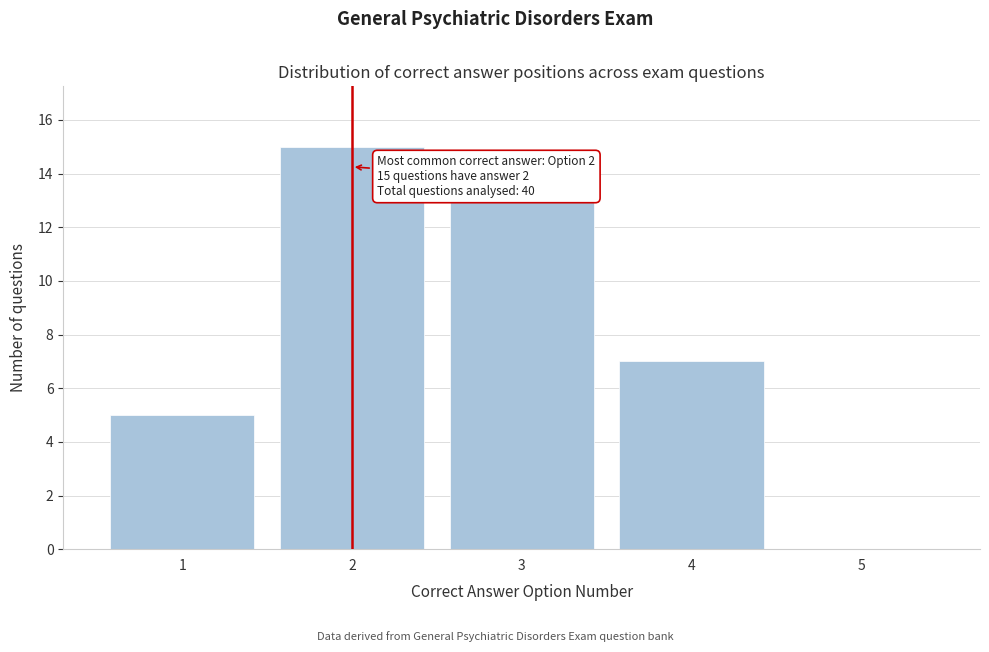

Which range on the x-axis has the tallest bar?

1.5 to 2.5